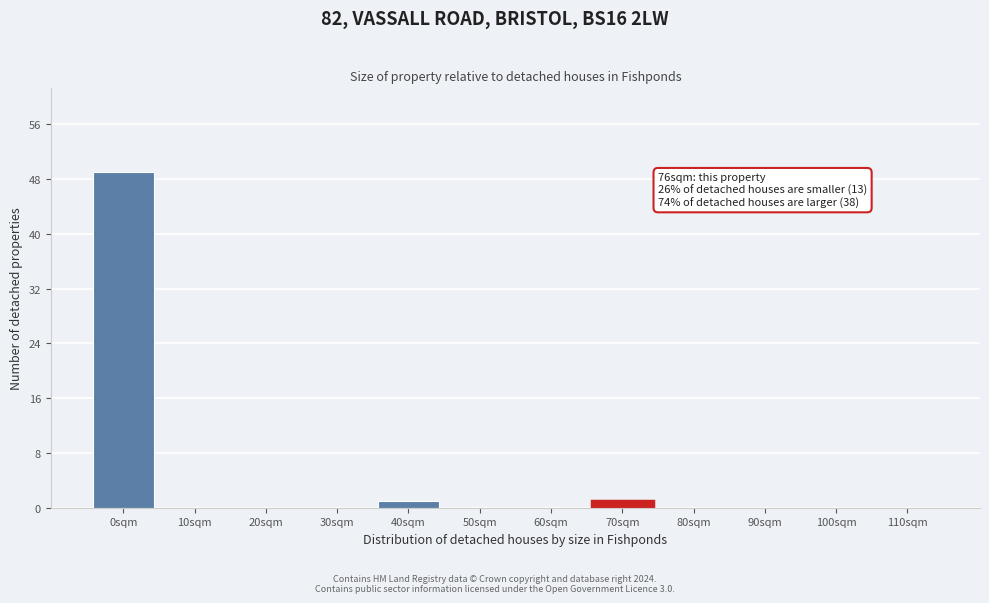

Reading right to left, extract all data points from this chart.

110sqm=0	100sqm=0	90sqm=0	80sqm=0	70sqm=1	60sqm=0	50sqm=0	40sqm=1	30sqm=0	20sqm=0	10sqm=0	0sqm=49